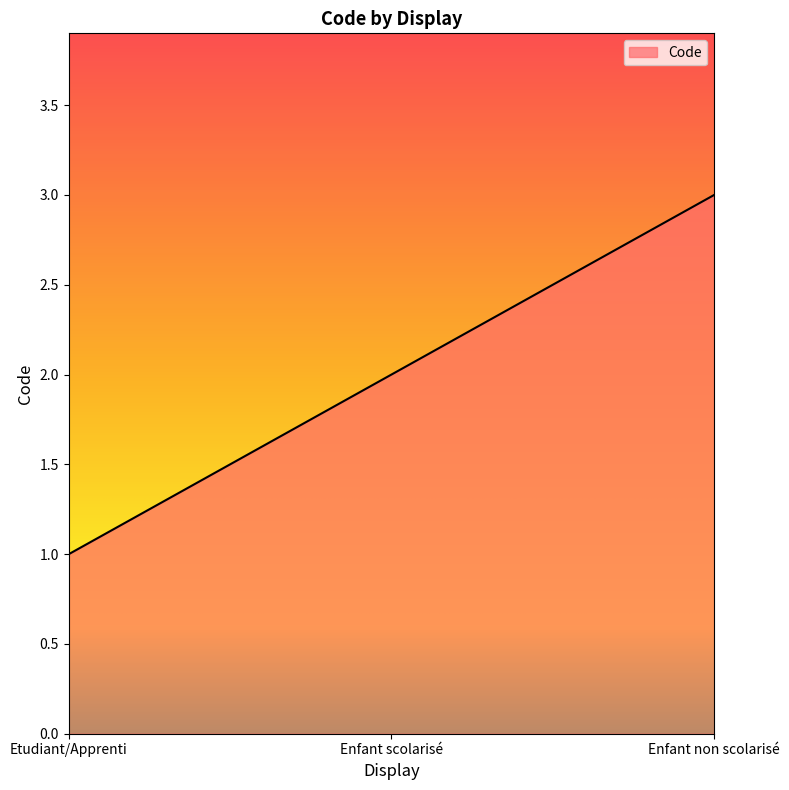

Reading left to right, list all the values displayed in this chart.

Etudiant/Apprenti=1	Enfant scolarisé=2	Enfant non scolarisé=3